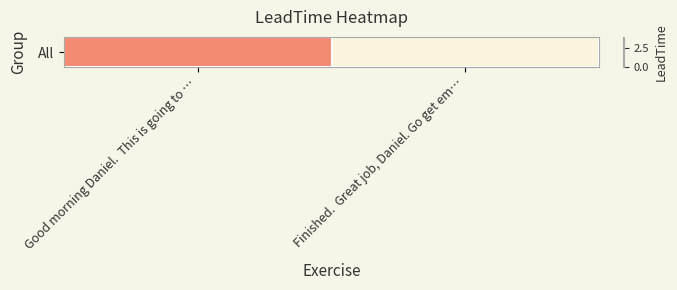

How many values are between 0 and 2?

2